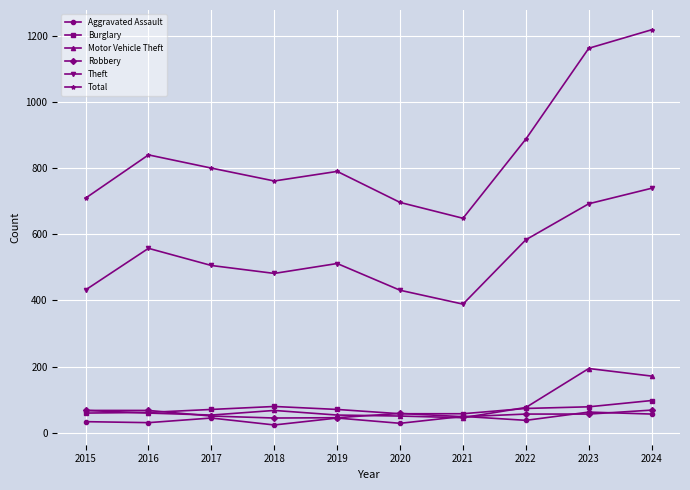

The Total series shows 1765 at 2024. True or false?

False